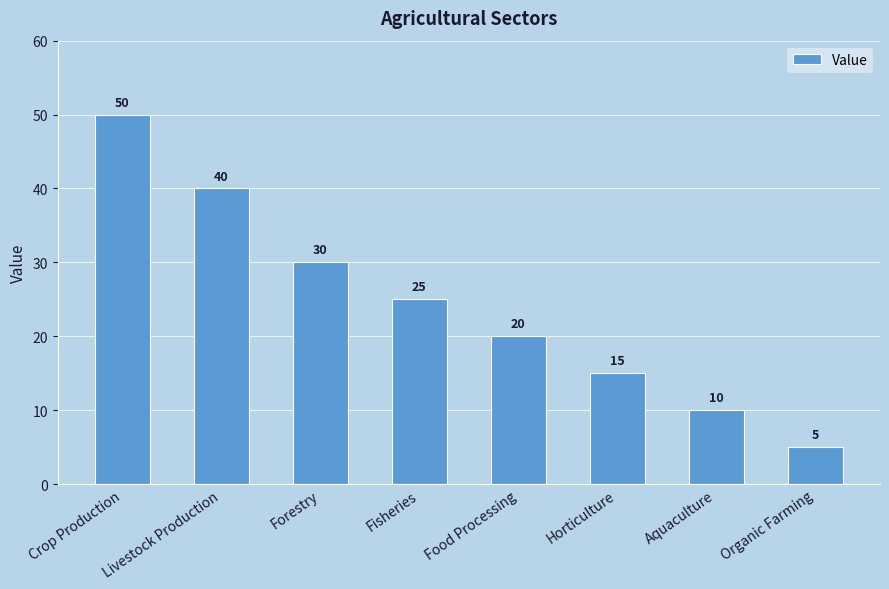

What is the sum of all values?

195